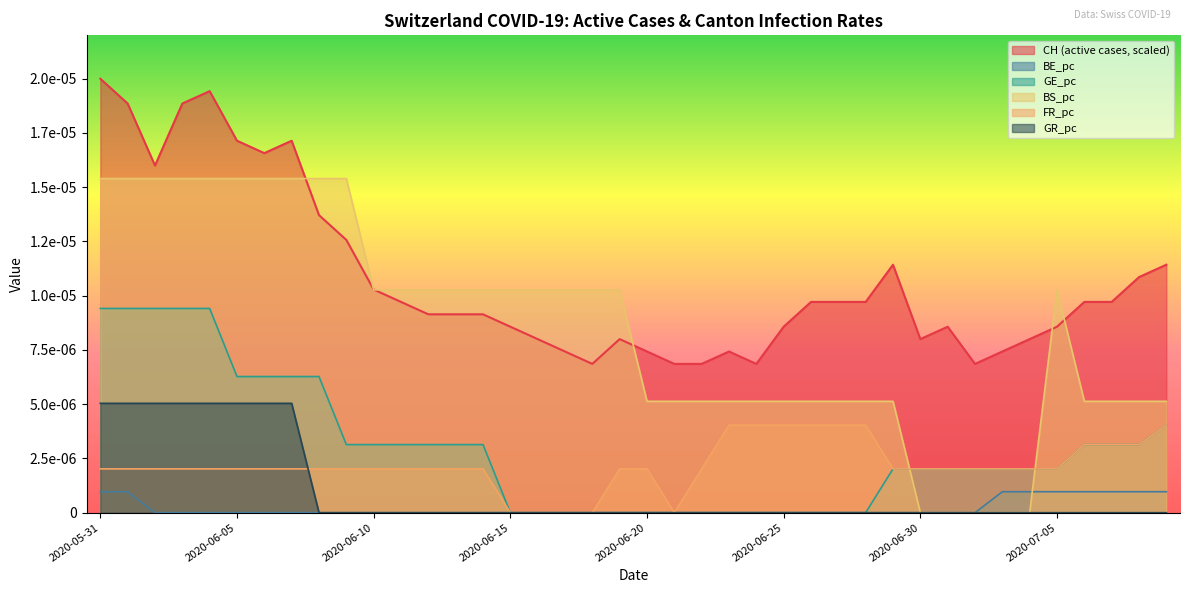

How many positive values does the BE_pc series have?

9